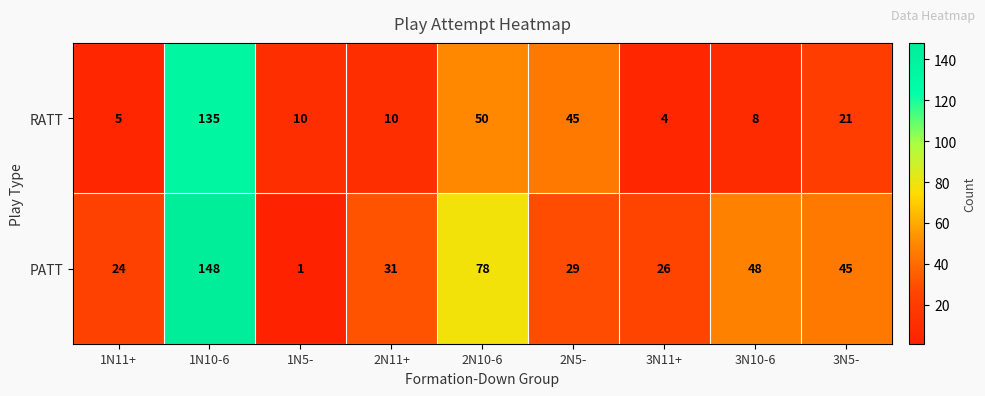

What is the lowest value of the RATT series?

4